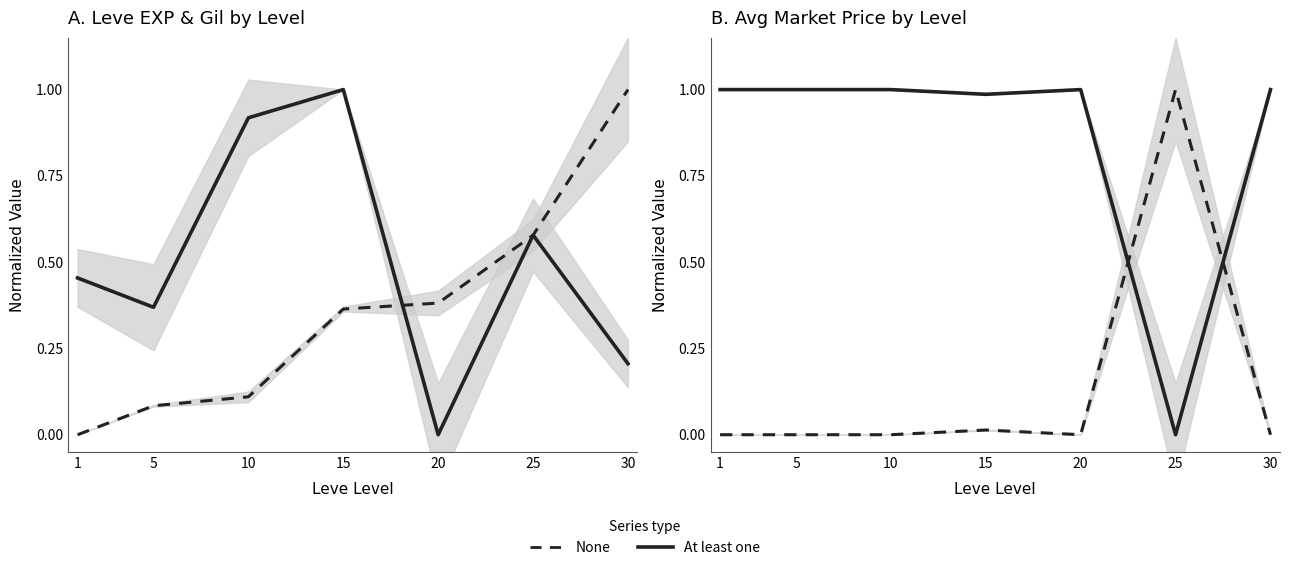

Reading right to left, what are all the values shown in this chart?

Leve EXP (normalized): 30=1.0	25=0.6	20=0.4	15=0.4	10=0.1	5=0.1	1=0.0
Leve Gil (normalized): 30=0.2	25=0.6	20=0.0	15=1.0	10=0.9	5=0.4	1=0.5
Avg Market Price (normalized): 30=0.0	25=1.0	20=0.0	15=0.0	10=0.0	5=0.0	1=0.0
Inv. Avg Price (normalized): 30=1.0	25=0.0	20=1.0	15=1.0	10=1.0	5=1.0	1=1.0